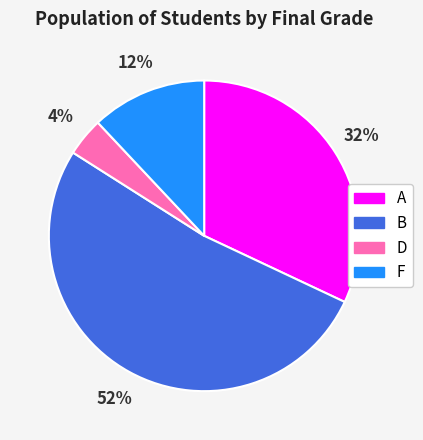

The B slice represents 66% of the pie. True or false?

False